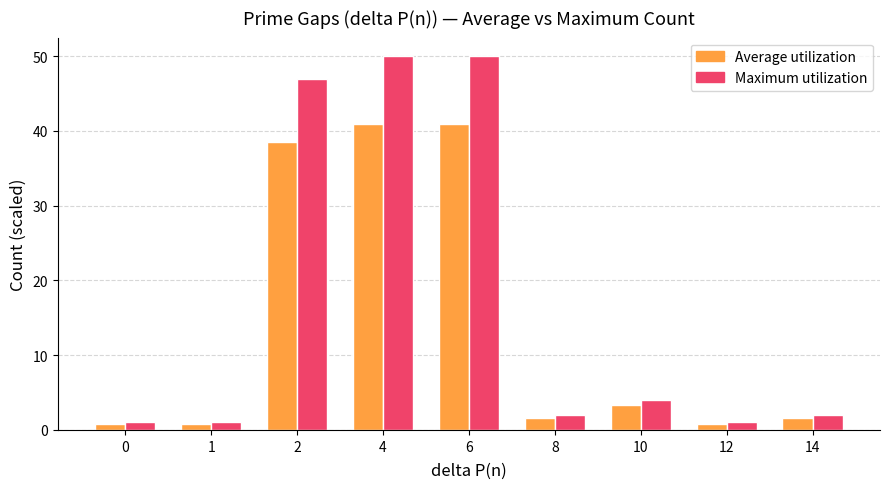

Reading left to right, transcribe all the data shown in this chart.

Average utilization: 0.8	0.8	38.5	41.0	41.0	1.6	3.3	0.8	1.6
Maximum utilization: 1.0	1.0	47.0	50.0	50.0	2.0	4.0	1.0	2.0